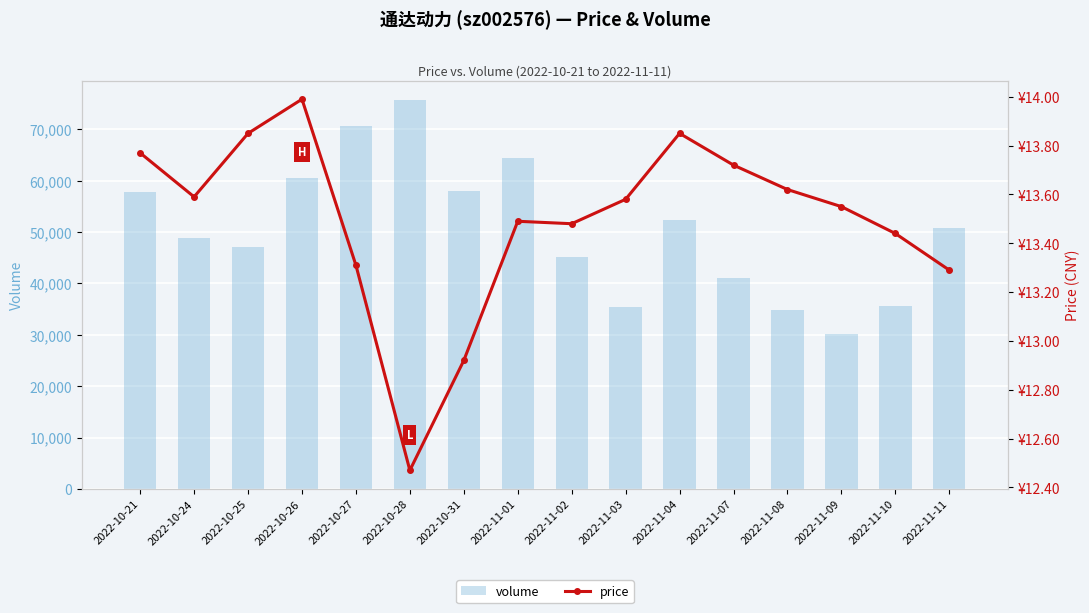

At which category is the sum across all series the highest?

2022-10-28